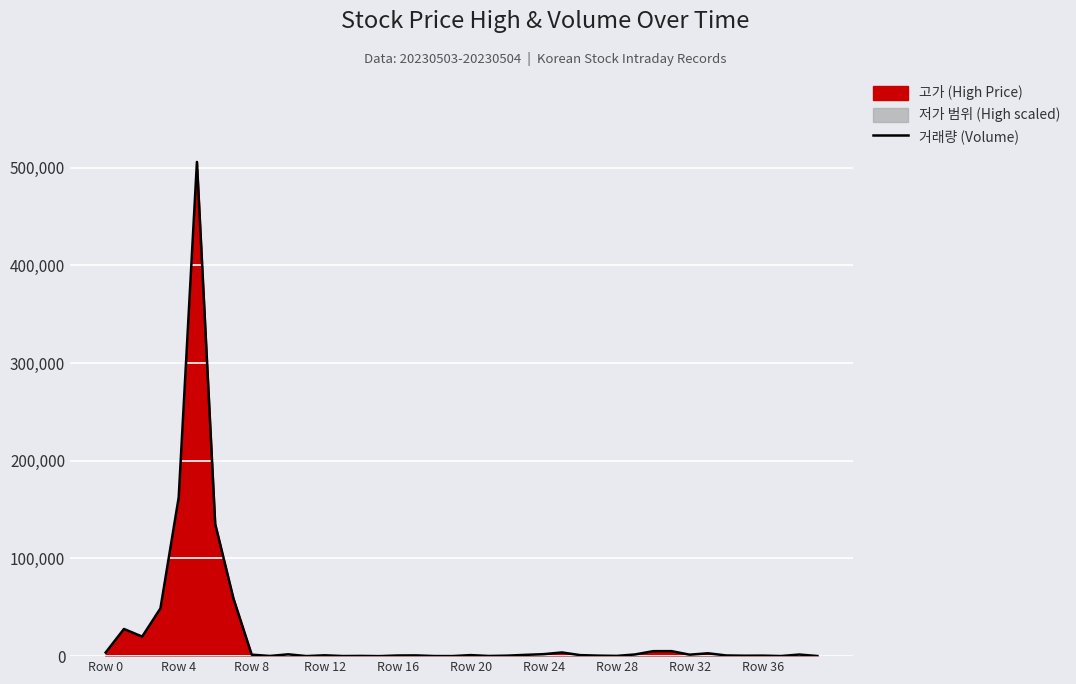

How many values are below 1047?

20